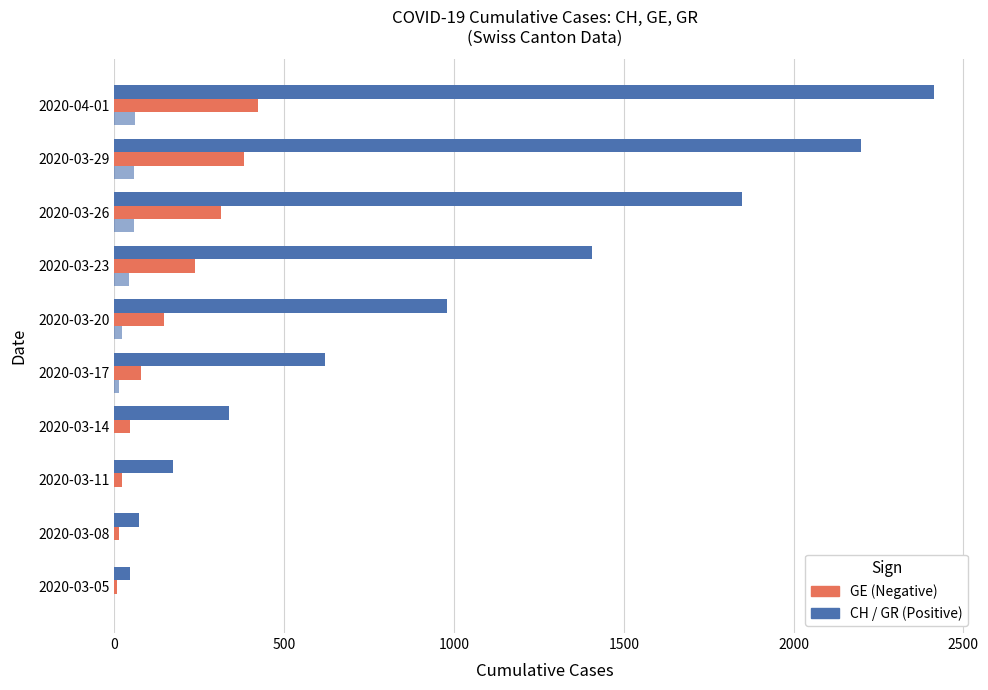

How many series are shown in this chart?

3